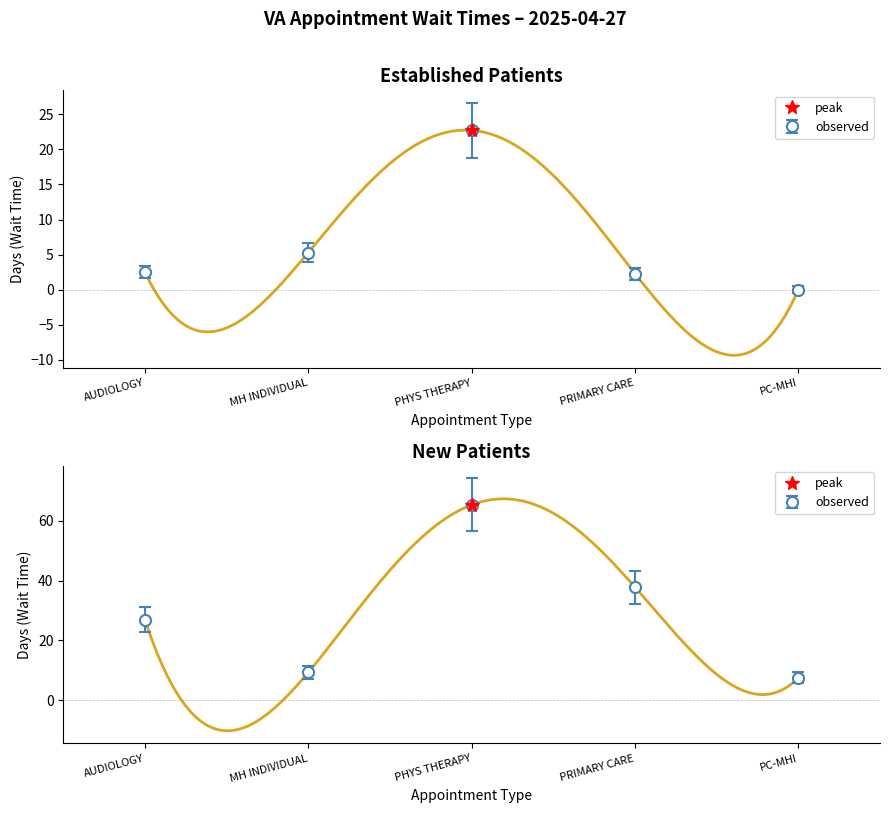

What is the label of the 5th point from the right?

AUDIOLOGY